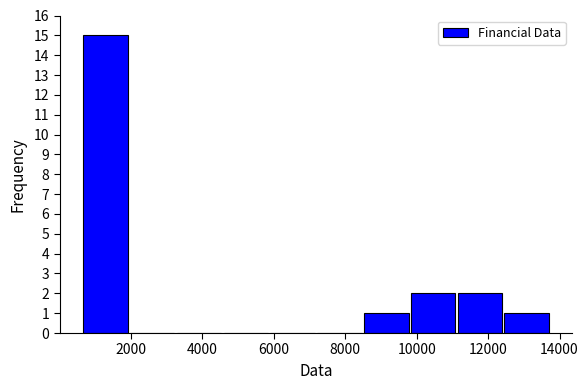

Reading left to right, list every bar in this chart as the range it spans on the x-axis followed by its height. Neither the bar edges nor the heights are printed on the chart, so give them approximately, as read against the axes.

600 to 2000: 15
2000 to 3200: 0
3200 to 4600: 0
4600 to 5800: 0
5800 to 7200: 0
7200 to 8400: 0
8400 to 9800: 1
9800 to 11200: 2
11200 to 12400: 2
12400 to 13800: 1